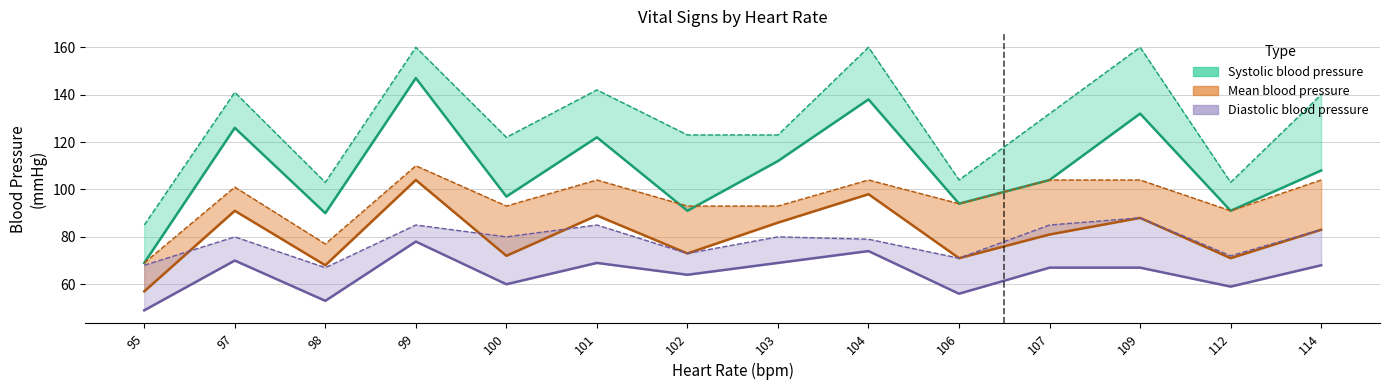

At which category is the sum across all series the highest?

99